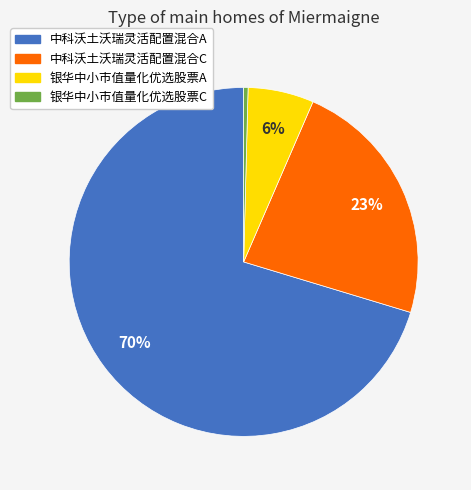

Count the number of slices in the pie.

4